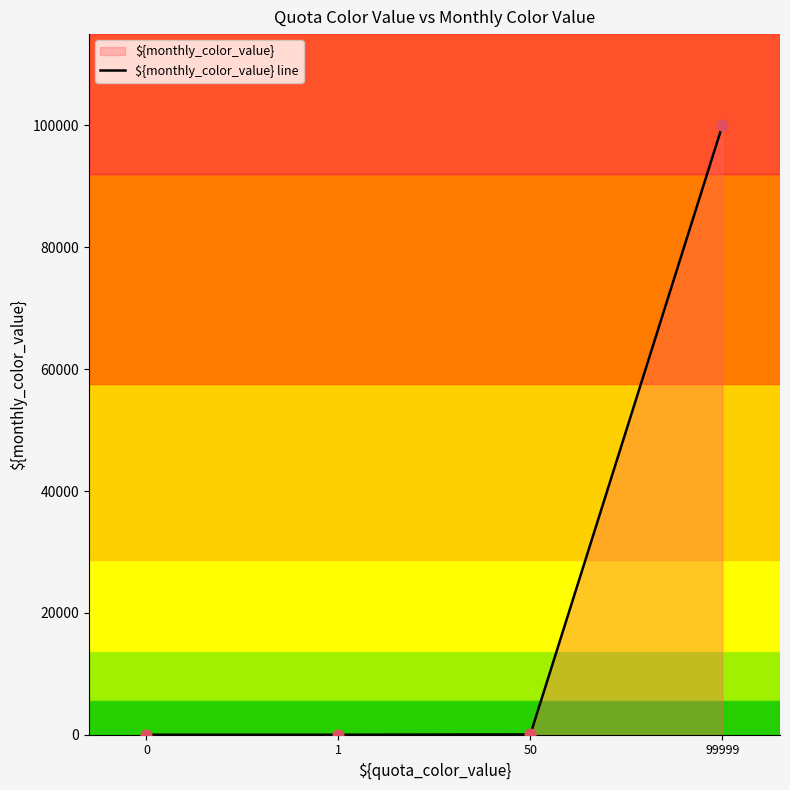

What is the ratio of the value at 99999 to the value at 1?

99999.0